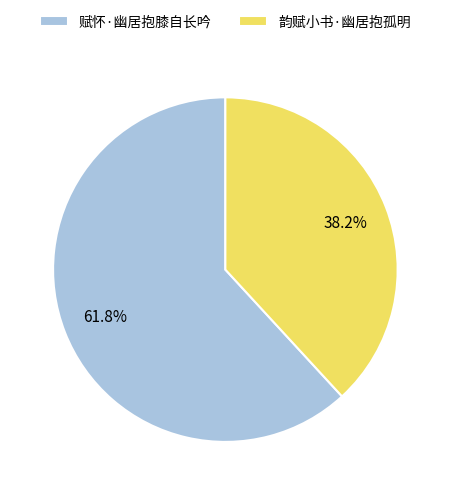

Between 韵赋小书·幽居抱孤明 and 赋怀·幽居抱膝自长吟, which is larger?

赋怀·幽居抱膝自长吟